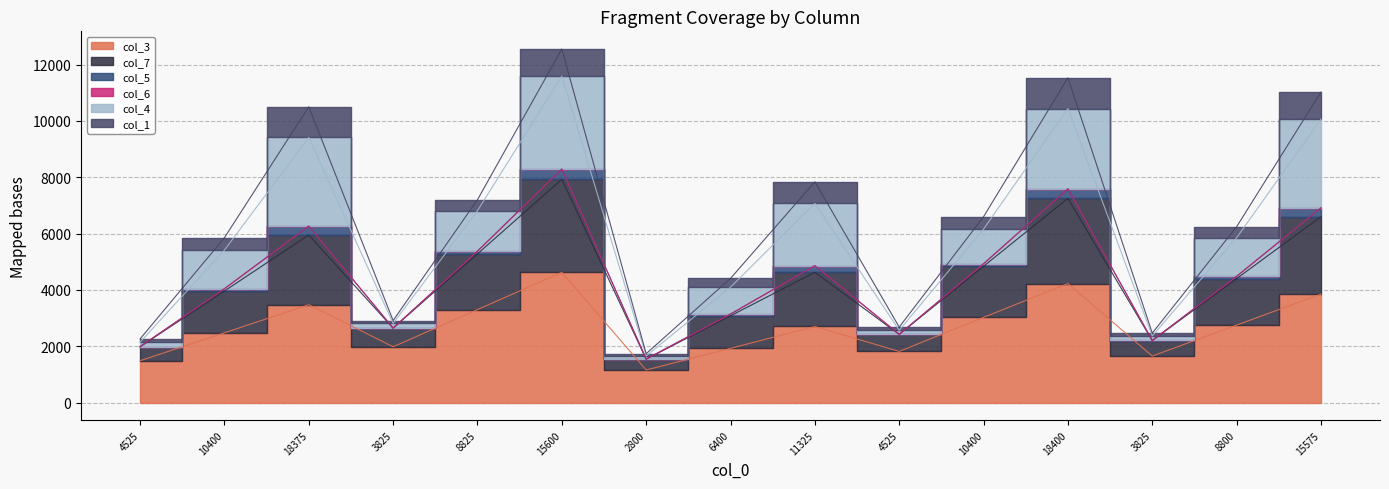

True or false: col_7 has a value of 6811.1 at 8825.

True